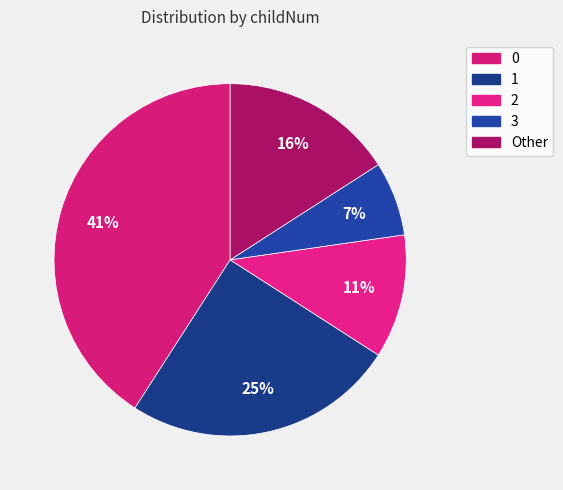

Is it true that Other is 16% of the pie?

True